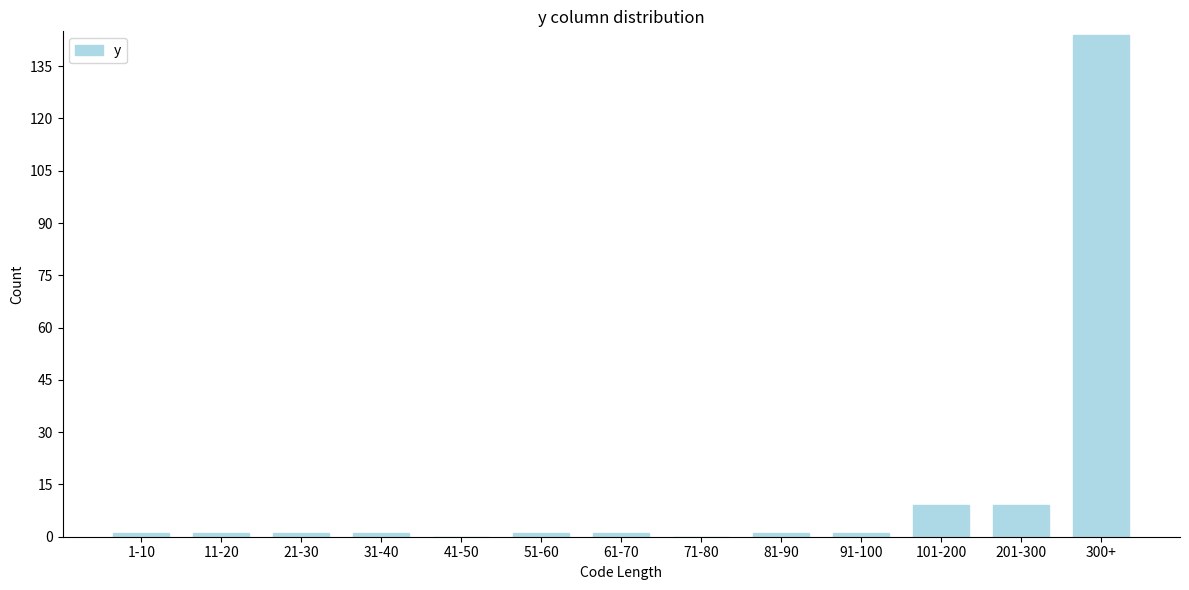

Reading left to right, transcribe all the data shown in this chart.

1-10=1	11-20=1	21-30=1	31-40=1	41-50=0	51-60=1	61-70=1	71-80=0	81-90=1	91-100=1	101-200=9	201-300=9	300+=144